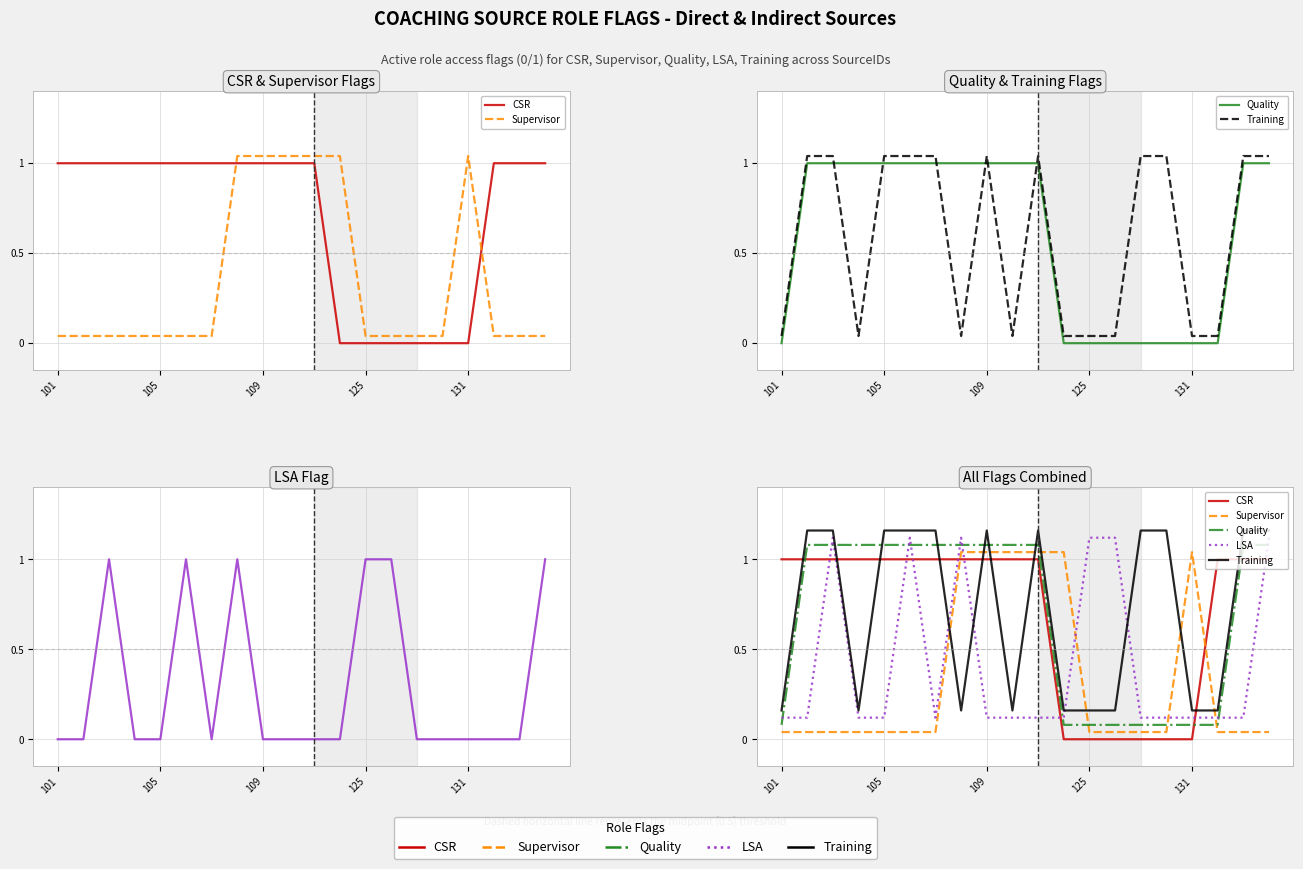

What is the difference between the maximum and minimum values in the CSR series?

1.0